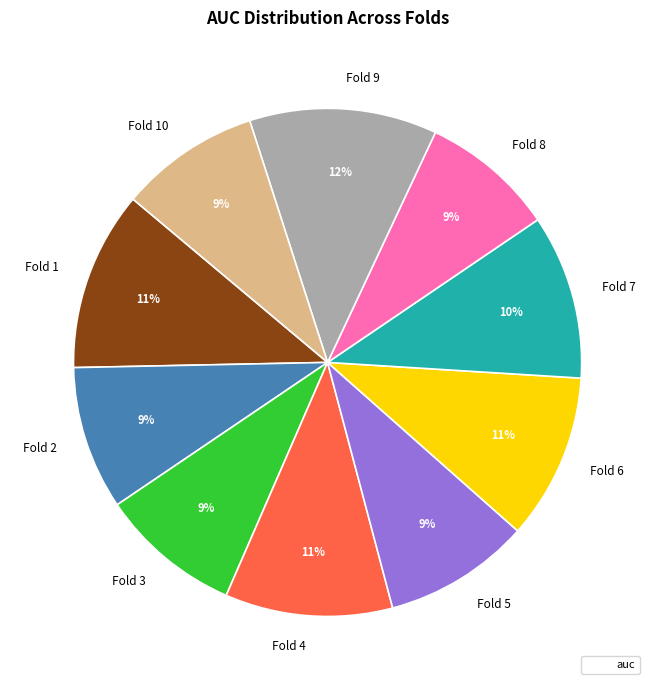

Which category has the biggest portion of the pie?

Fold 9